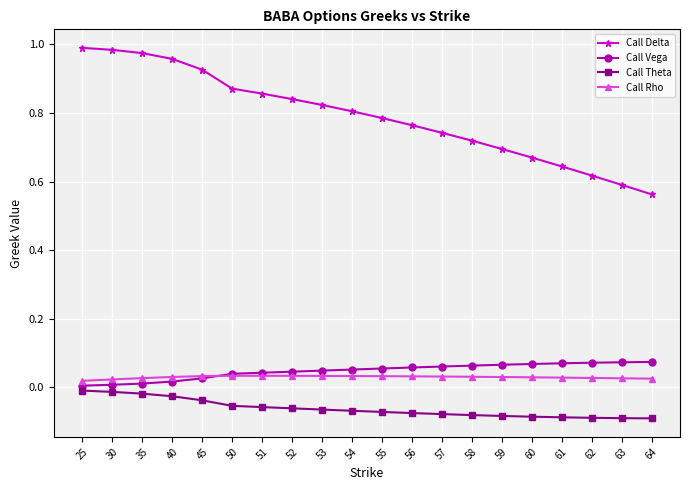

How many lines are shown in the chart?

4